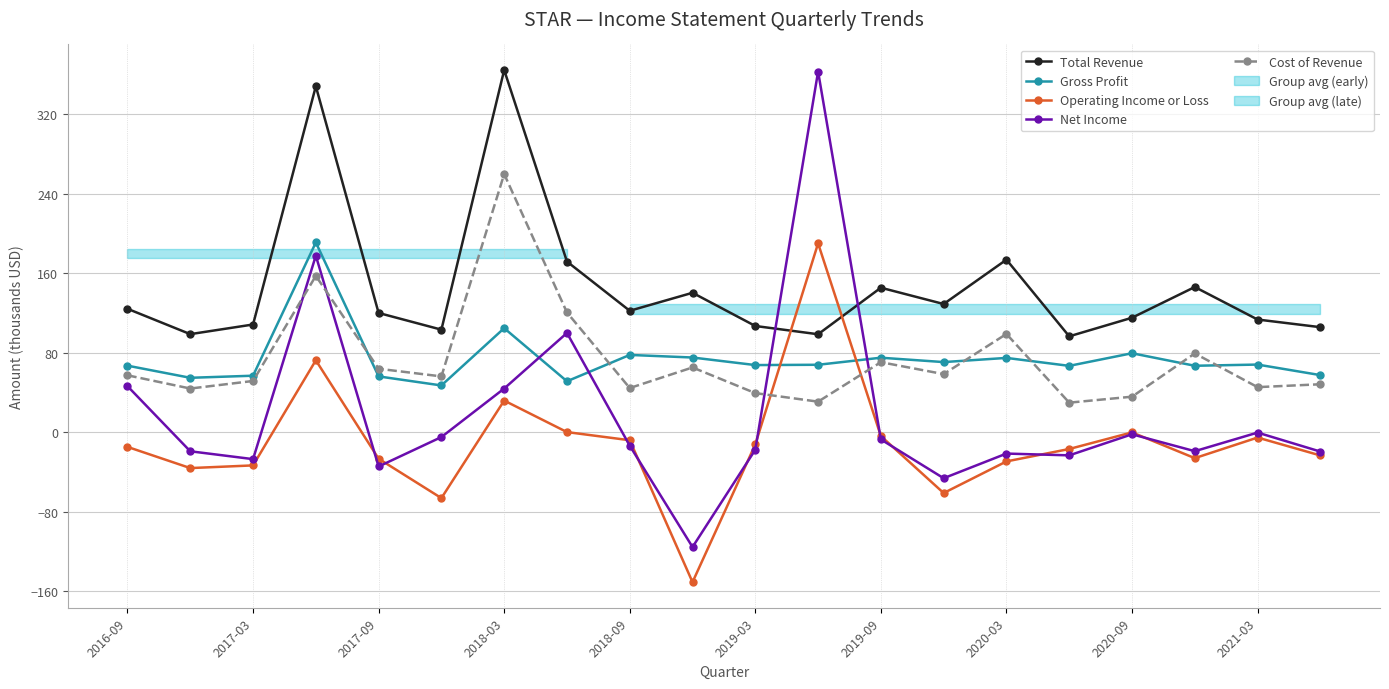

True or false: Operating Income or Loss has more than 1 interior local peaks.

True